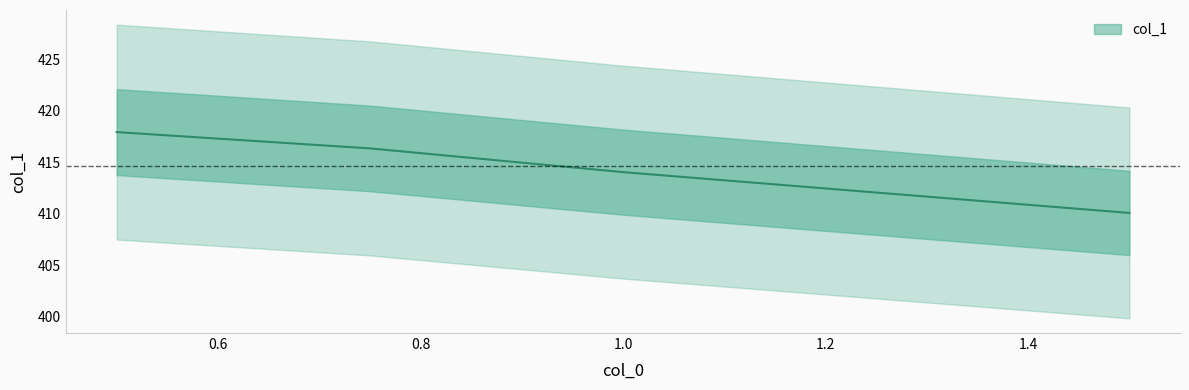

Rank the categories by value from highest to lowest.

0.5, 0.75, 1.0, 1.5